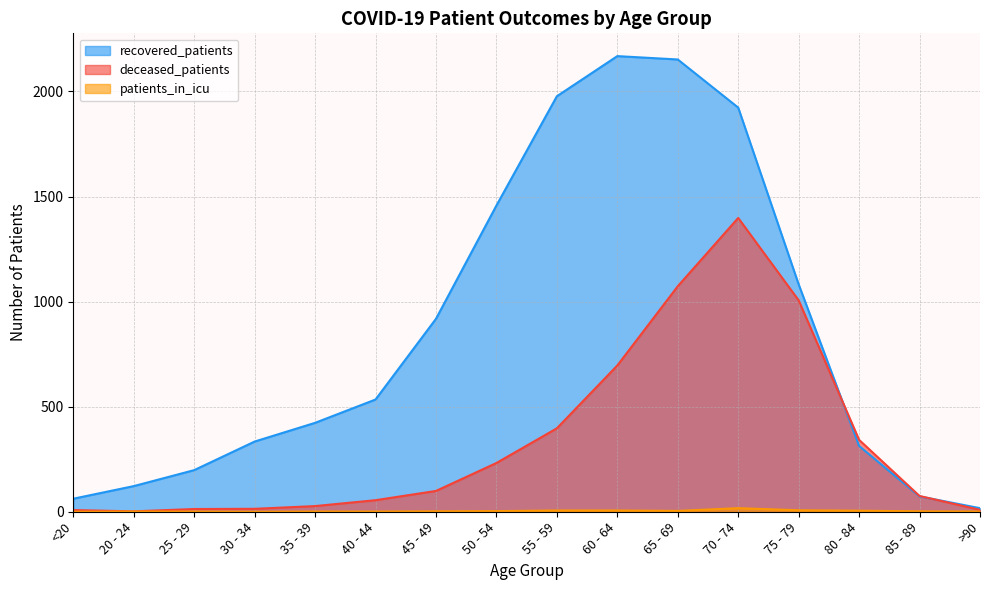

What are all the series names shown in the legend?

recovered_patients, deceased_patients, patients_in_icu